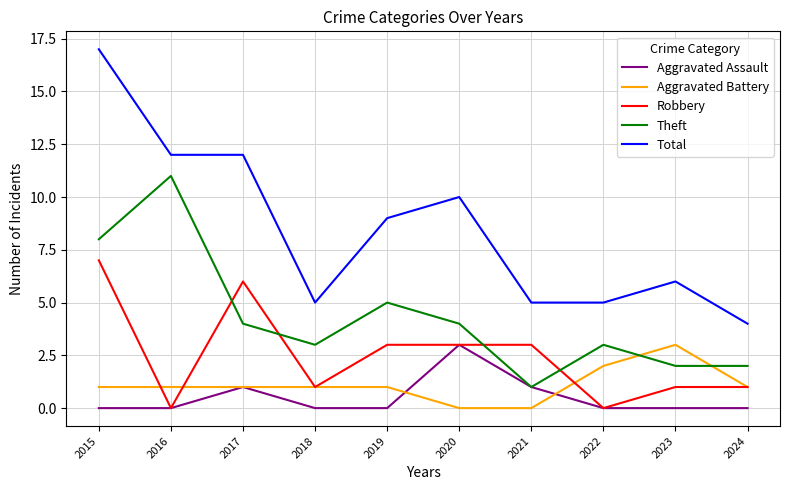

Where is the first local maximum for Robbery?

2017